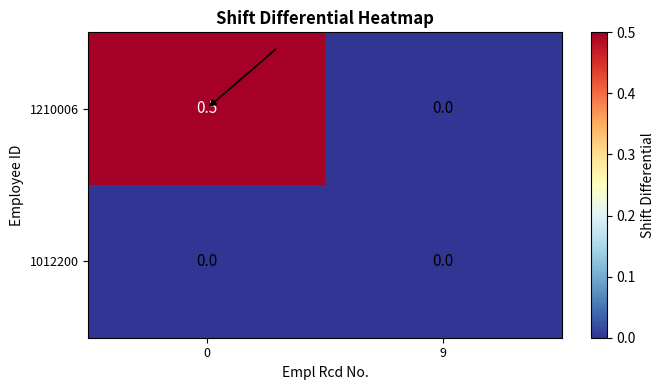

Rank the series by their maximum value, from highest to lowest.

1210006, 1012200